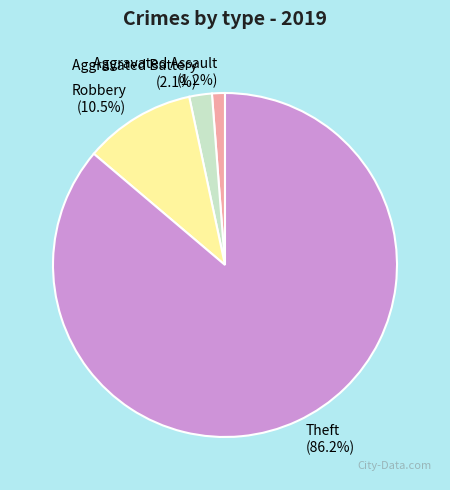

Does Theft account for over 50% of the chart?

Yes